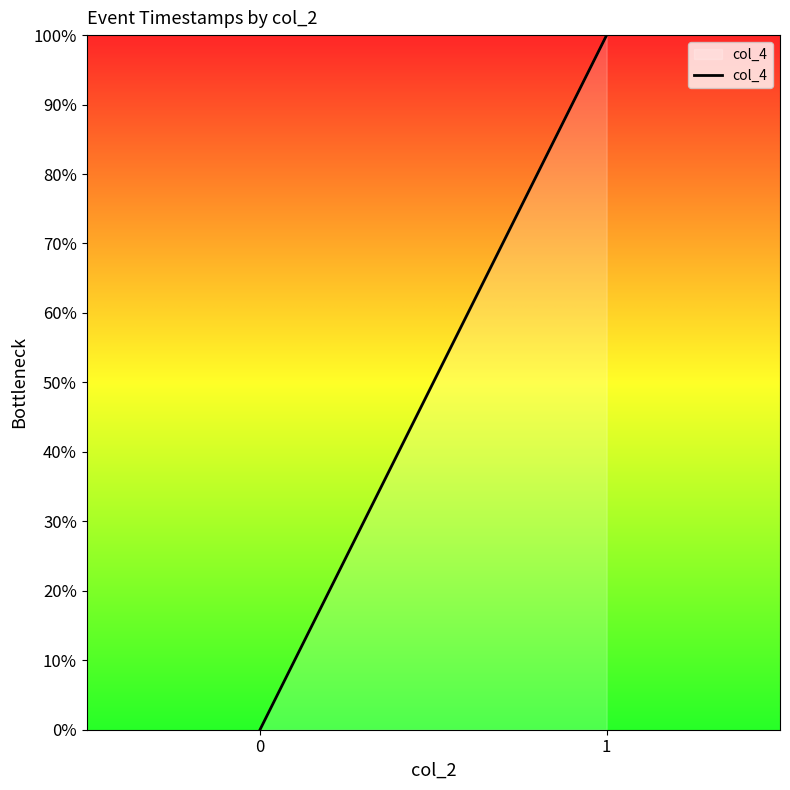

At which label does the data first exceed 99?

1